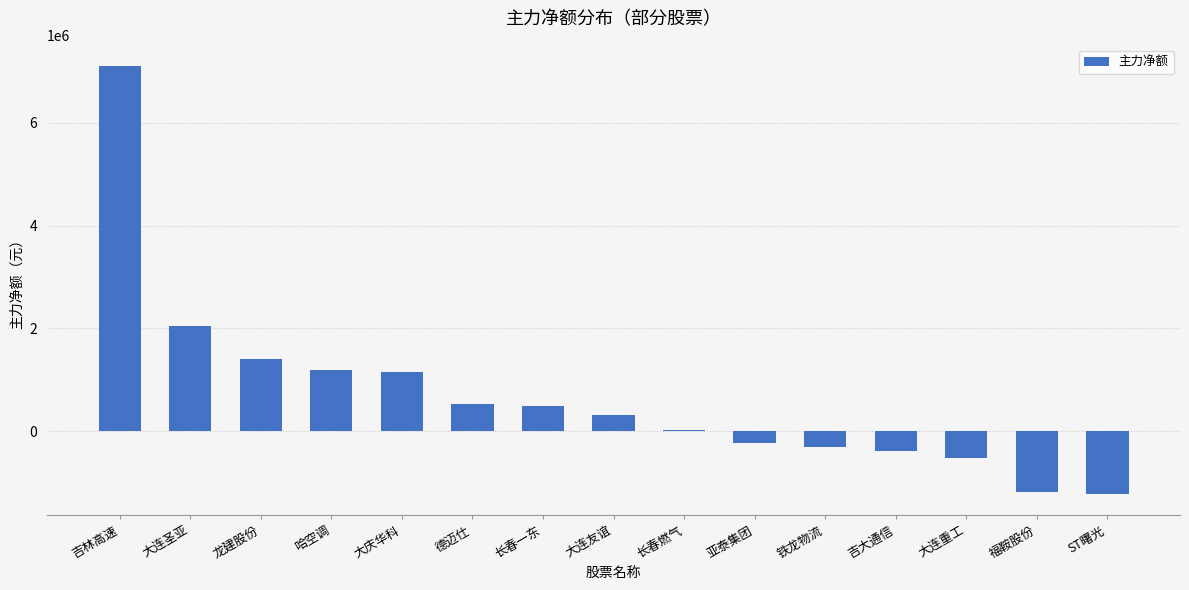

What is the ratio of the value at 大庆华科 to the value at 长春一东?

2.3